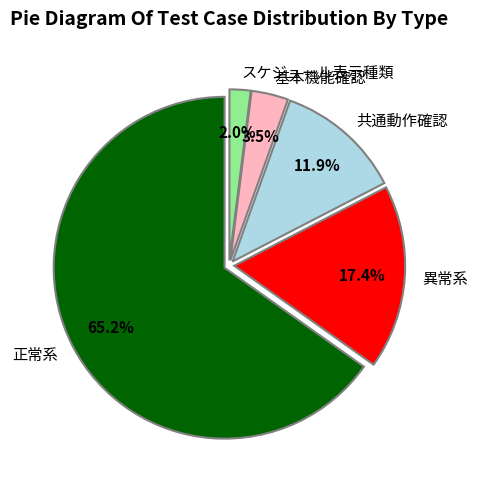

What percentage do 正常系 and スケジュール表示種類 together represent?

67.2%